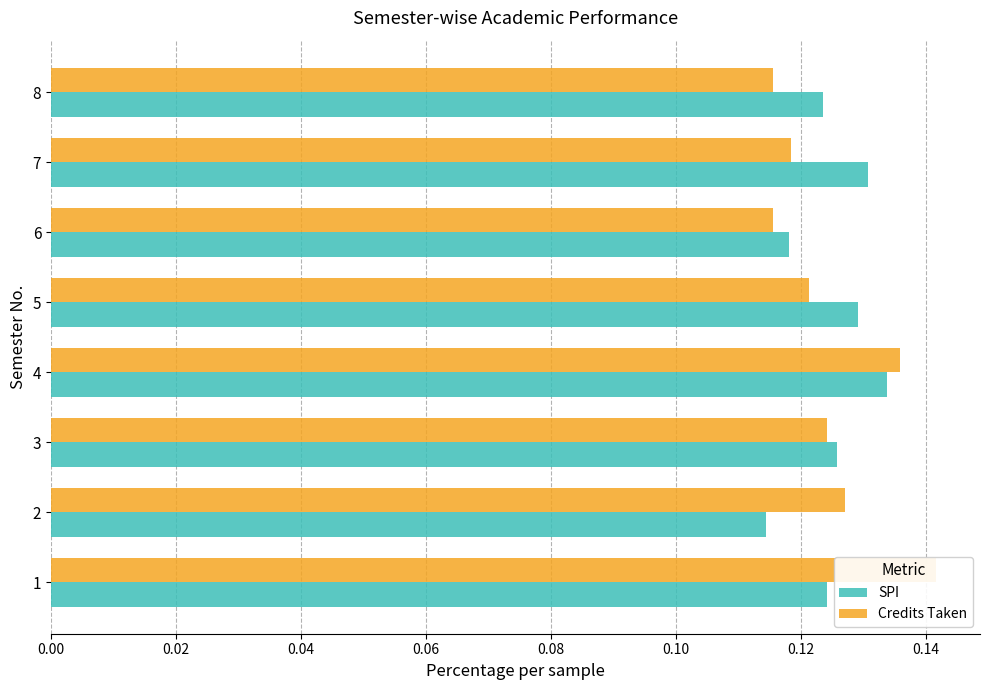

Between 4 and 3, which is larger?

4